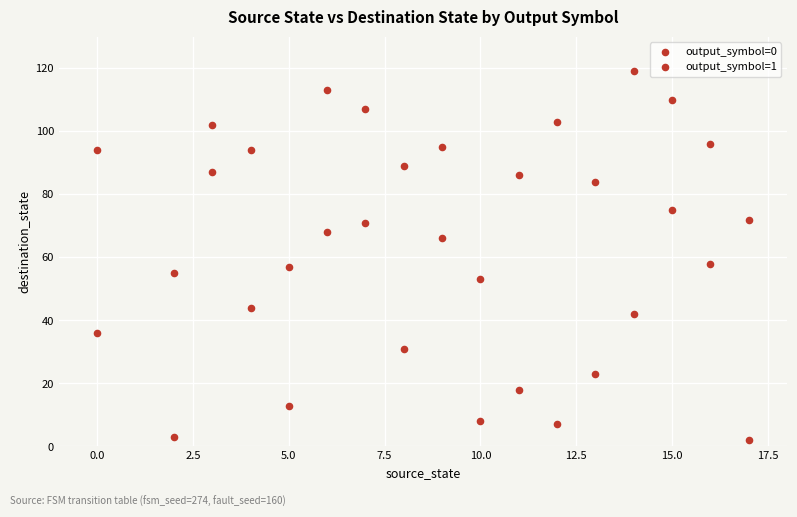

Count the number of points in this scatter plot.

34